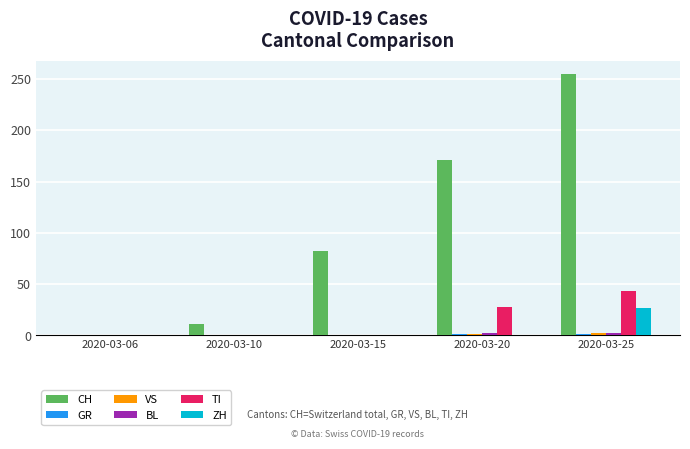

What is the maximum value shown in the chart?

255